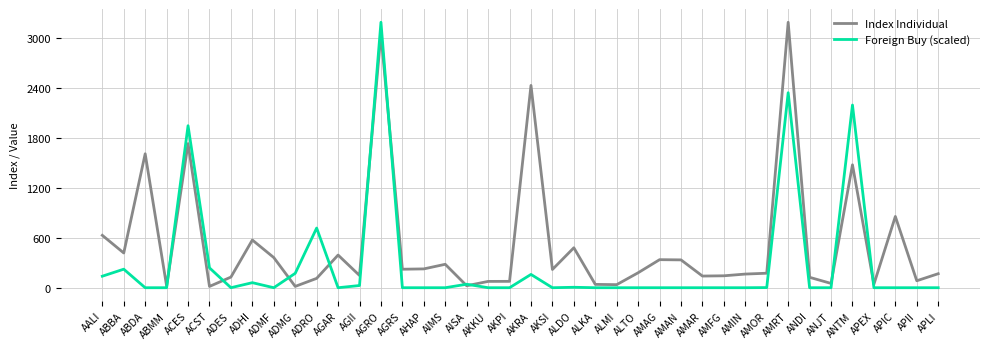

Which series has the largest total across all categories?

Index Individual